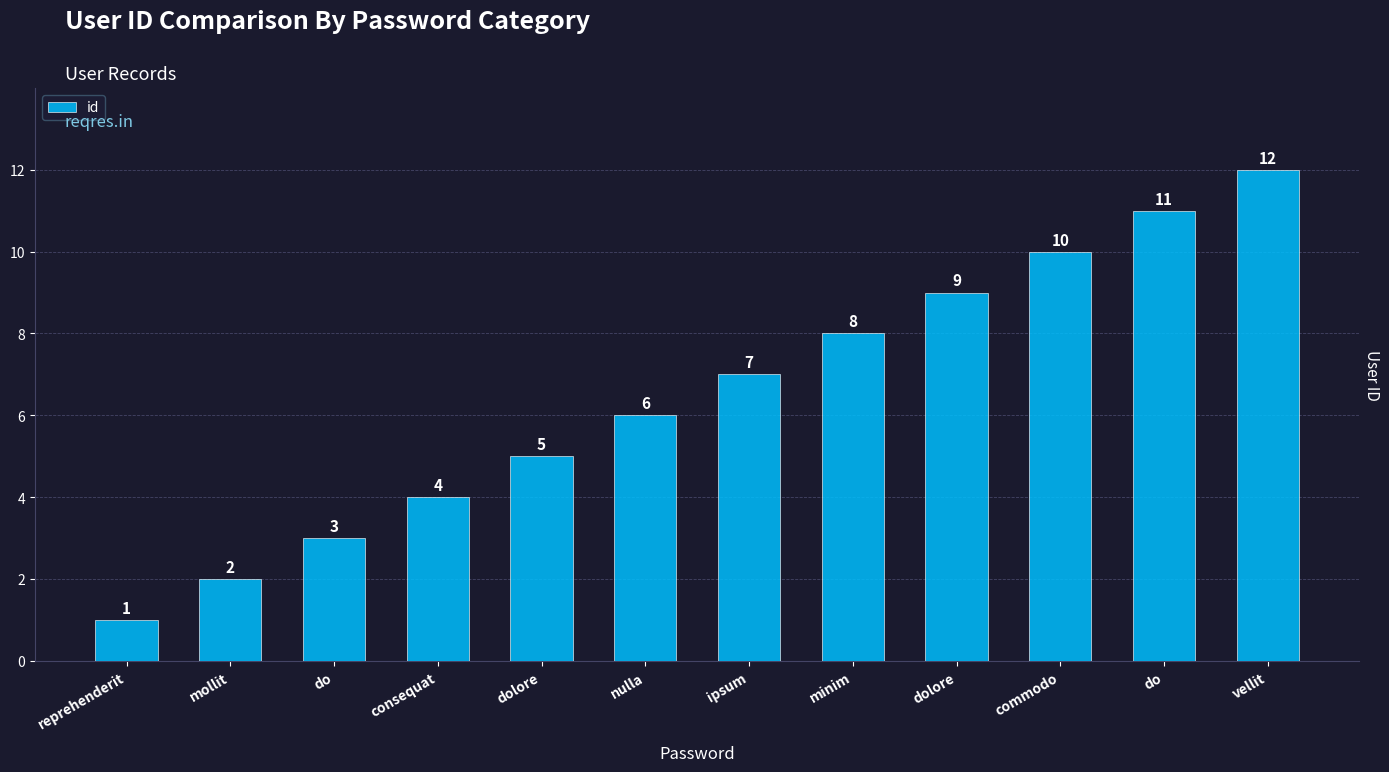

How many series are shown in this chart?

1